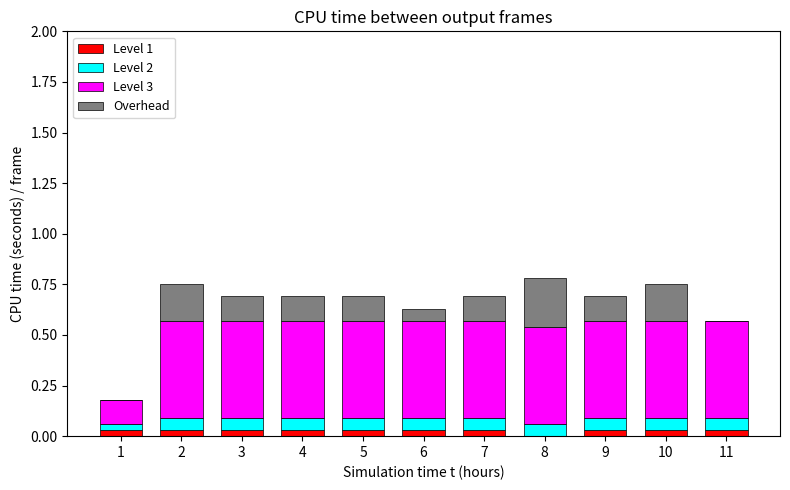

Between 5 and 7, which series saw the biggest shift?

Level 1